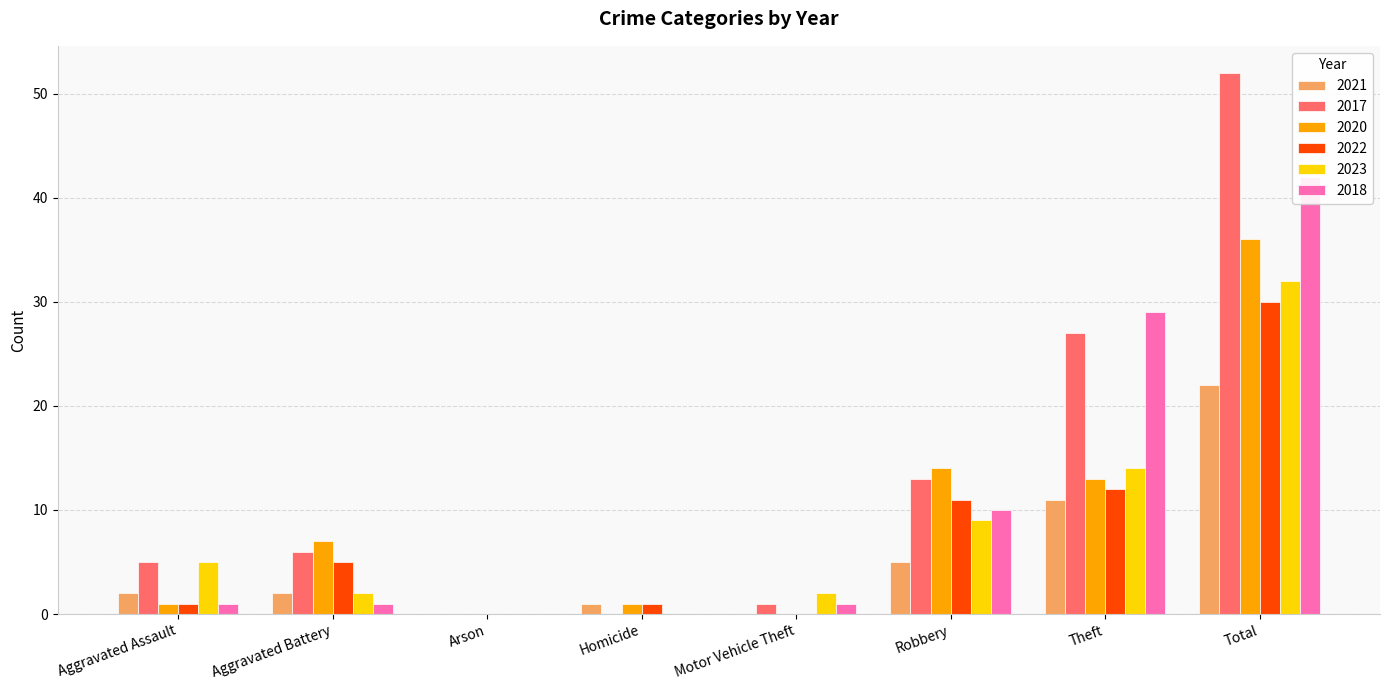

Does the chart contain stacked bars?

No